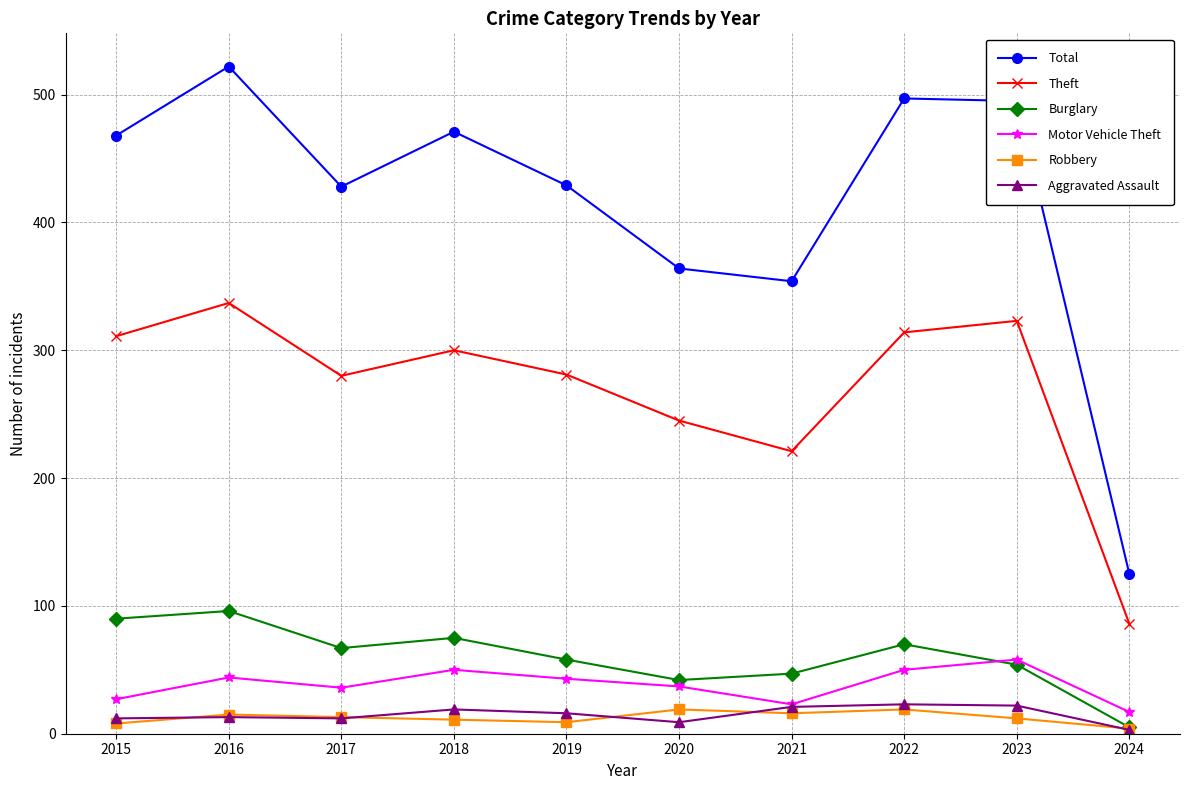

True or false: Theft and Aggravated Assault cross at least once.

False